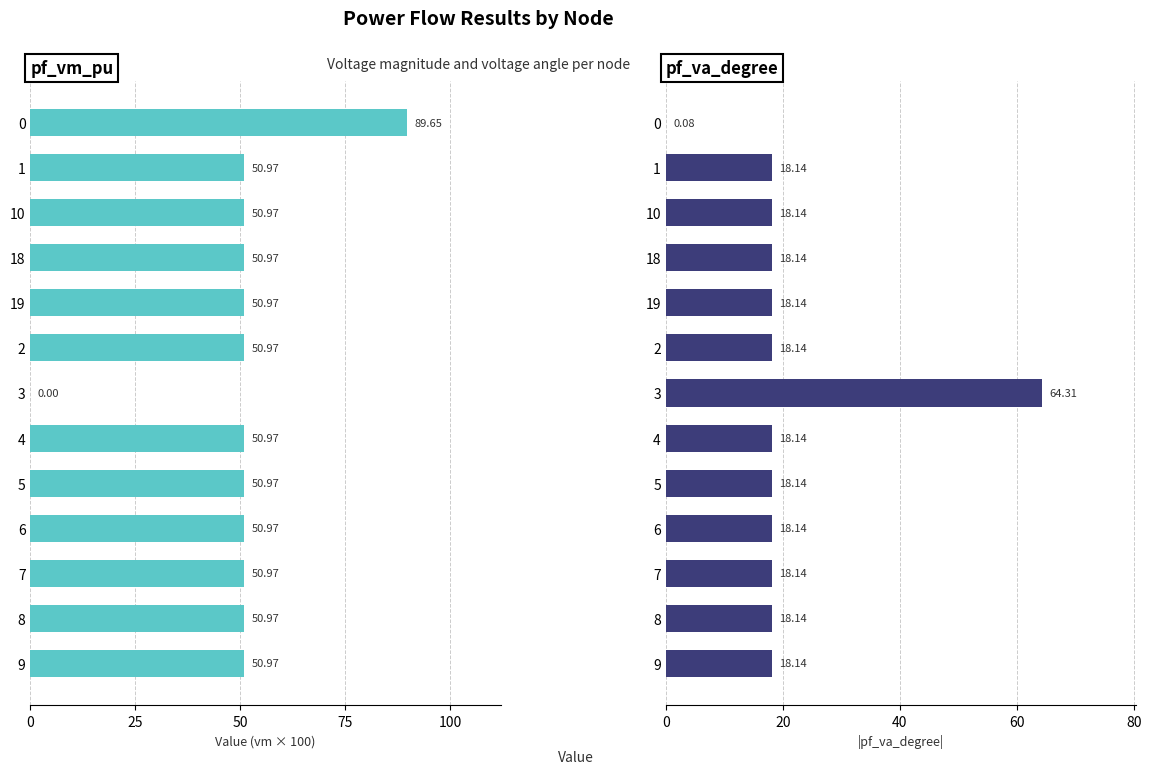

Read the pf_vm_pu value at 0.

89.7